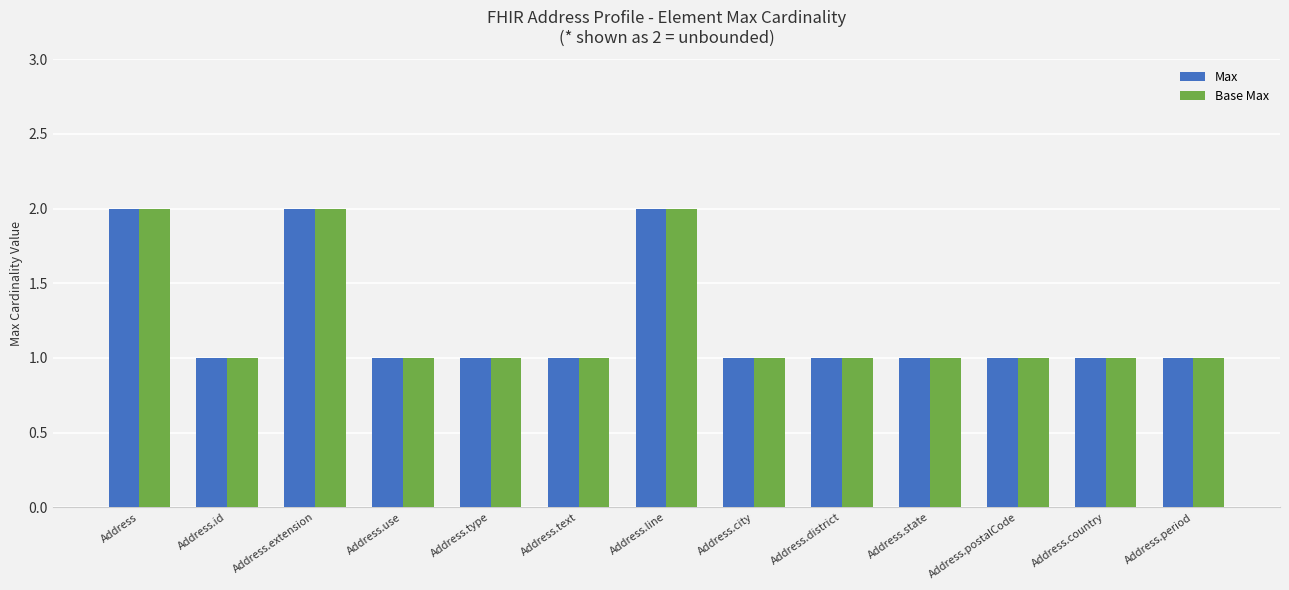

True or false: Base Max has a value of 2 at Address.state.

False